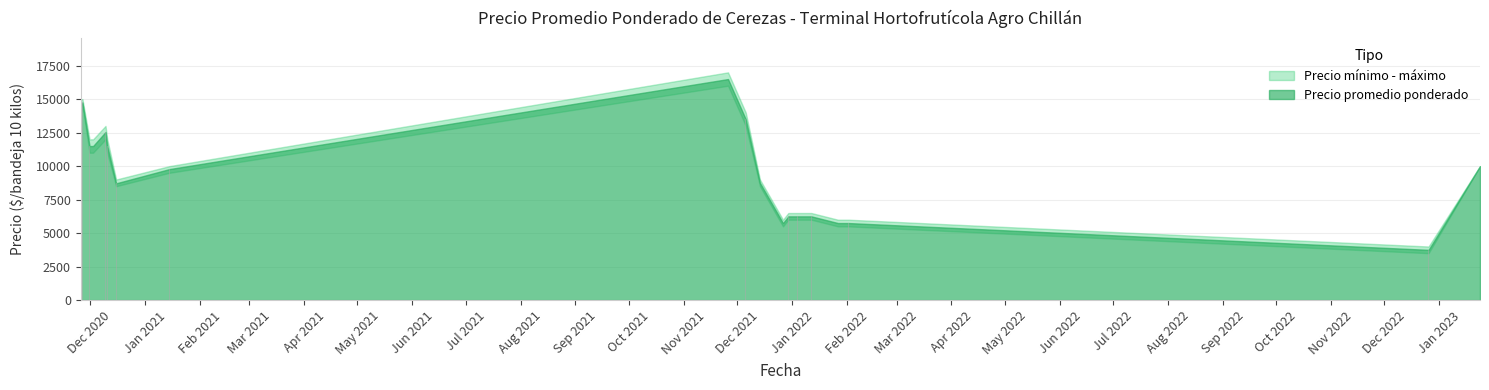

What is the average value?

9647